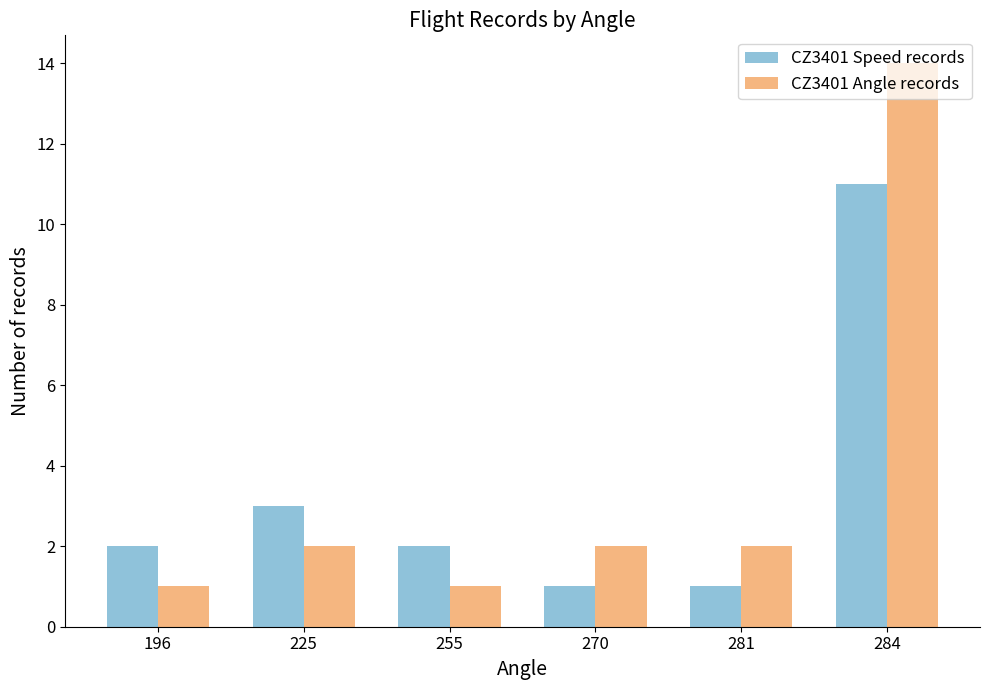

Reading left to right, extract all data points from this chart.

CZ3401 Speed records: 2	3	2	1	1	11
CZ3401 Angle records: 1	2	1	2	2	14